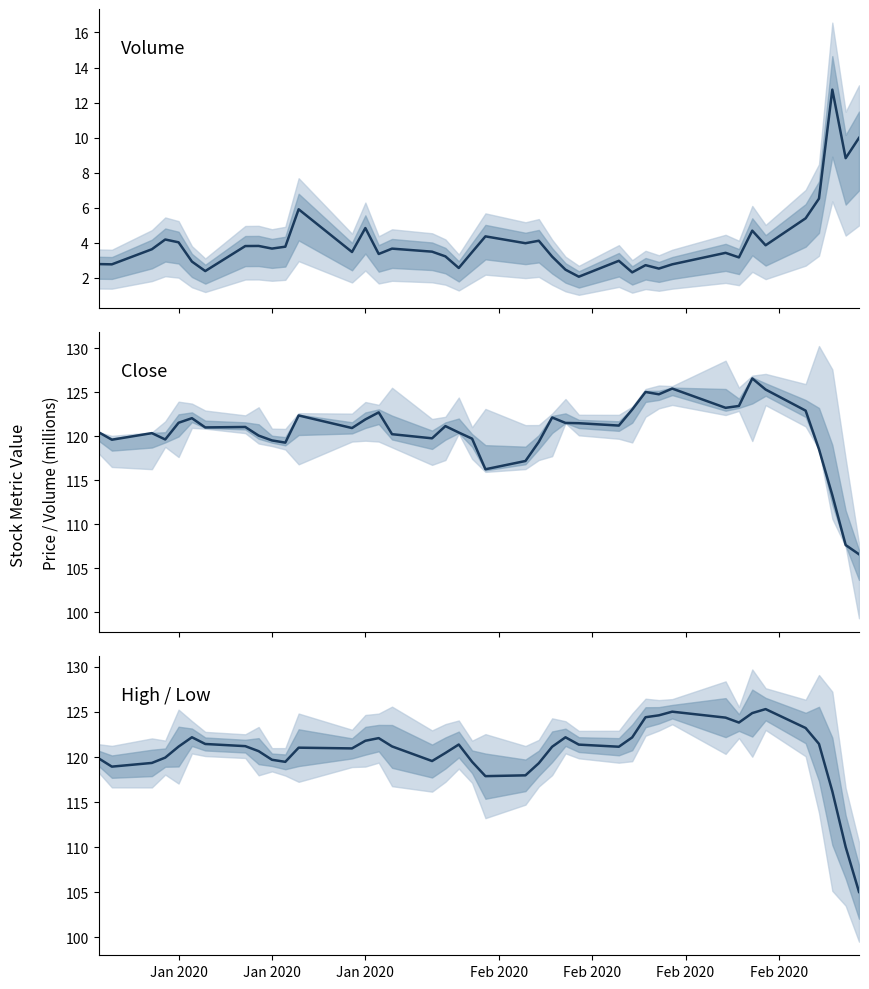

What are all the series names shown in the legend?

Volume, Close, High-Low mid